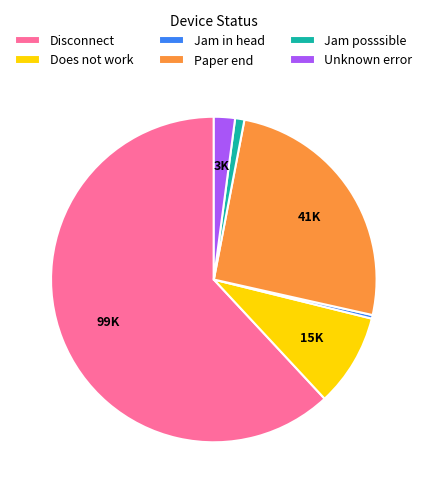

Does Jam in head account for over 50% of the chart?

No